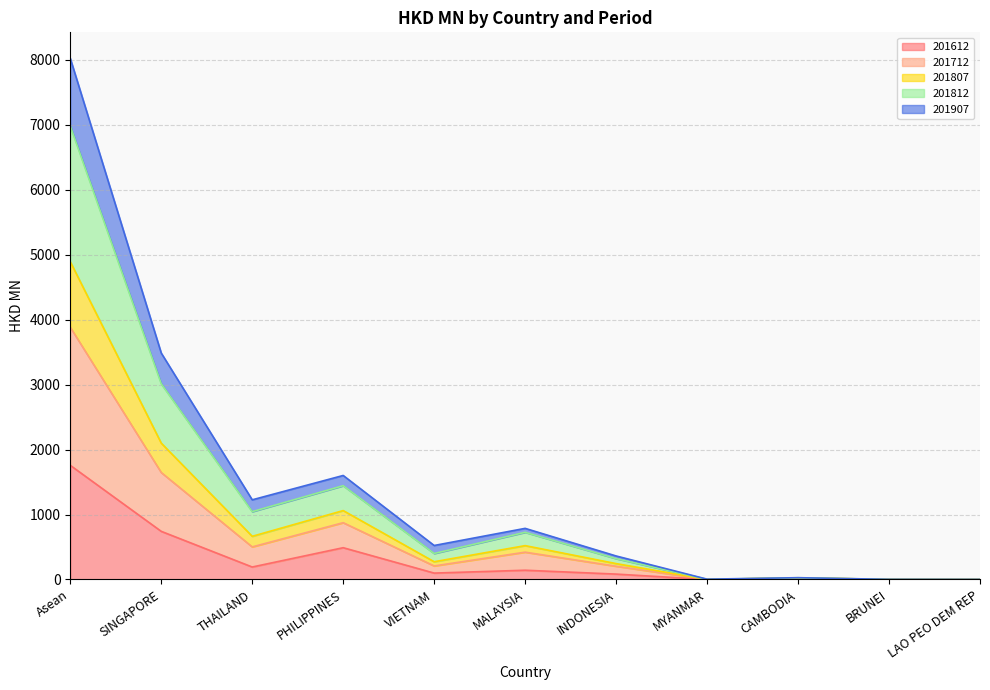

What is the highest value of the 201612 series?

1756.8